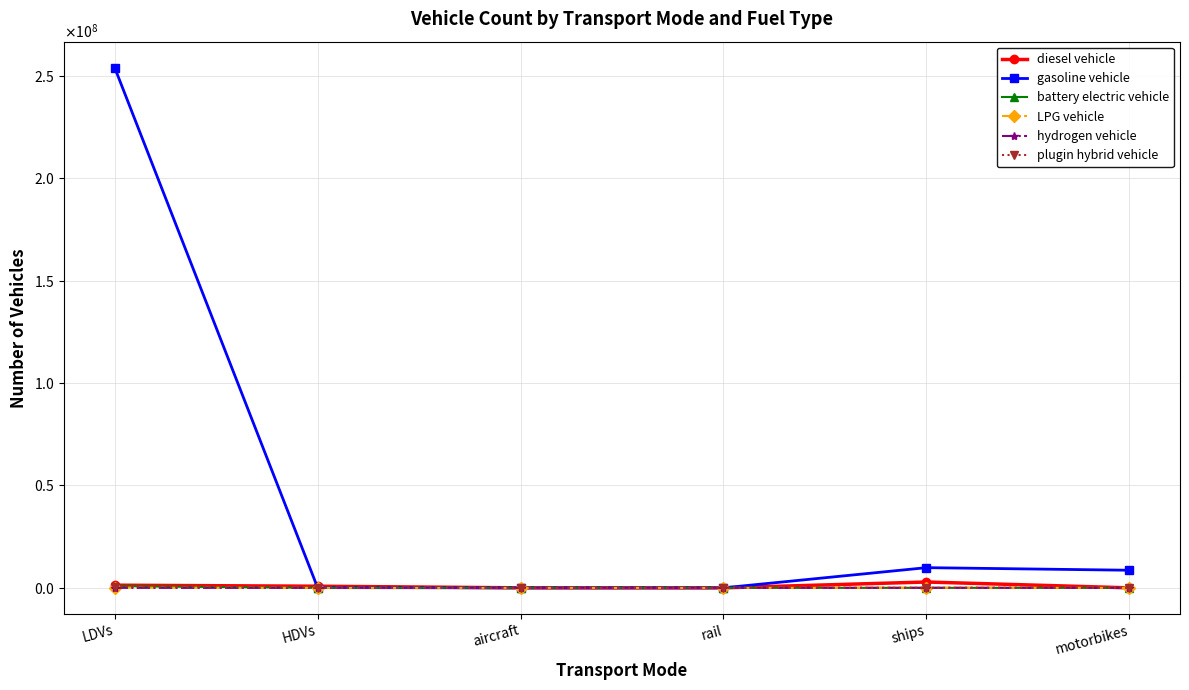

Which category has the highest value in the battery electric vehicle series?

LDVs